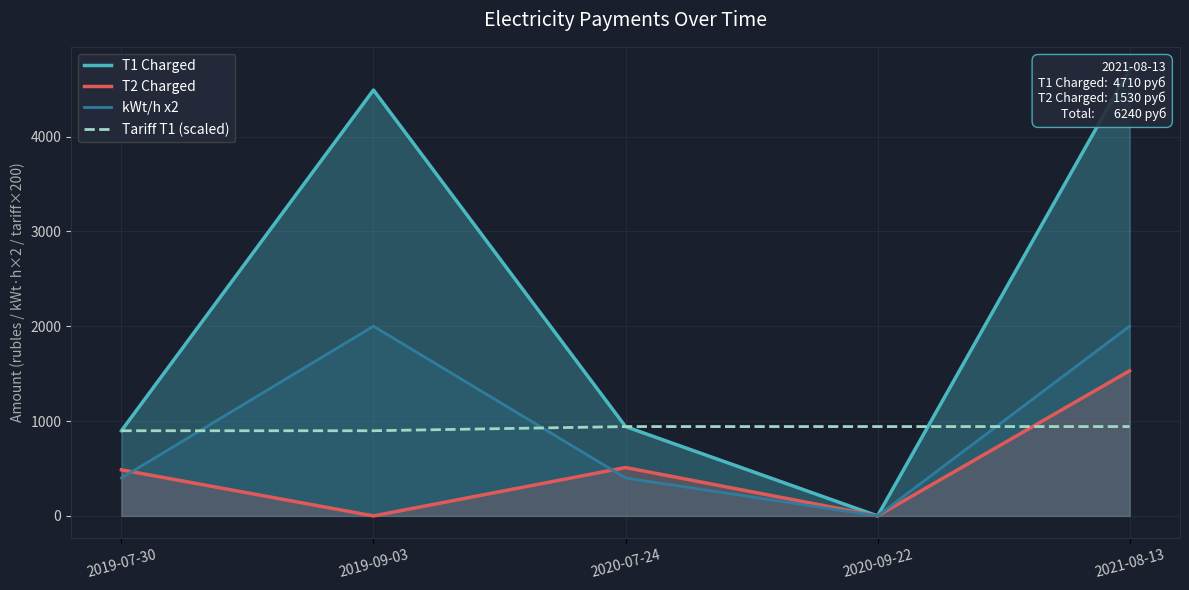

Is the value of Tariff T1 (scaled) at 2021-08-13 greater than the value of T2 Charged at 2019-09-03?

Yes